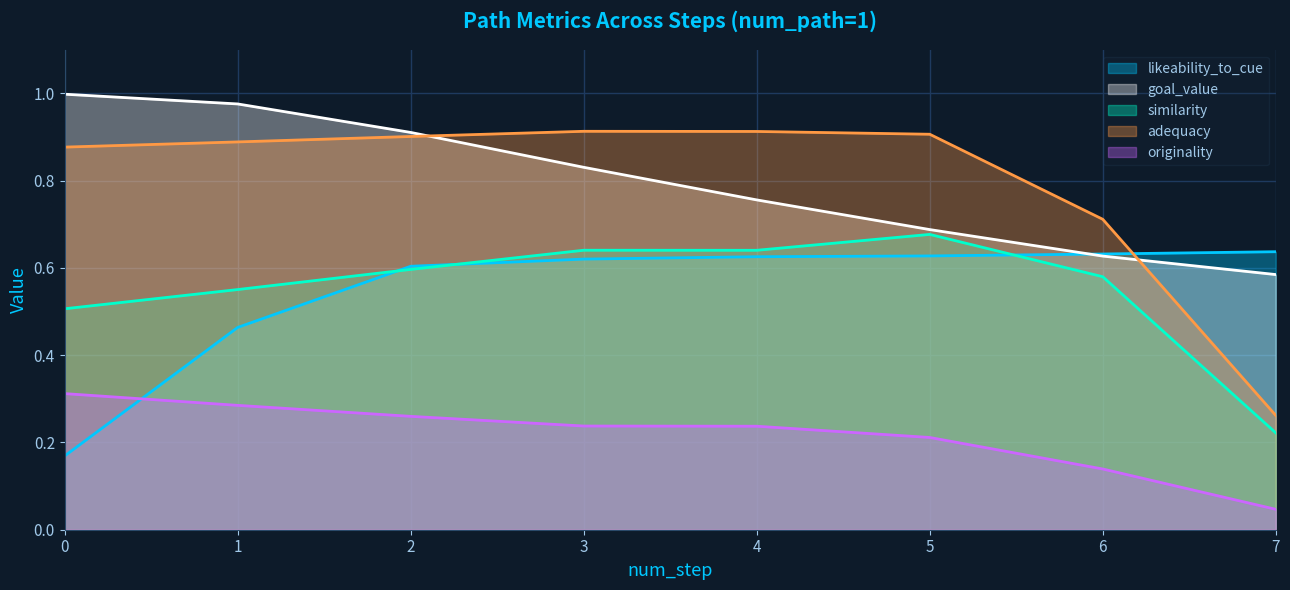

True or false: similarity and likeability_to_cue cross at least once.

True